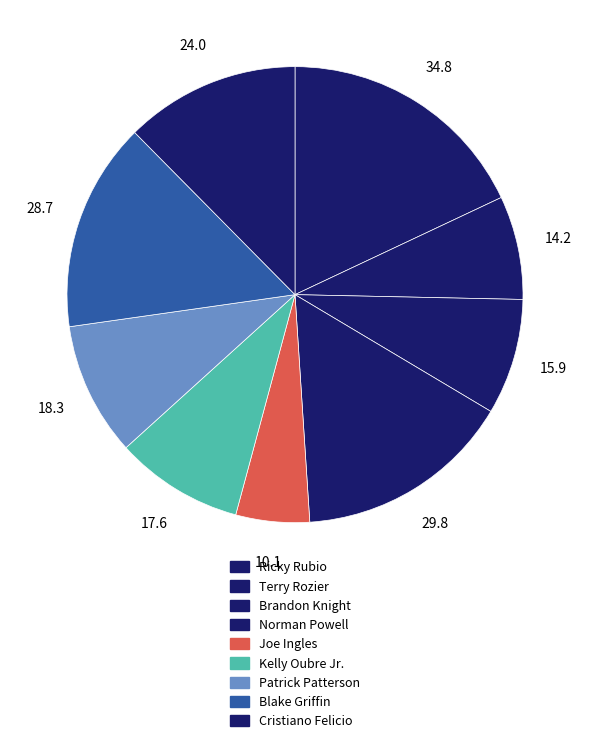

How many segments does this pie chart have?

9